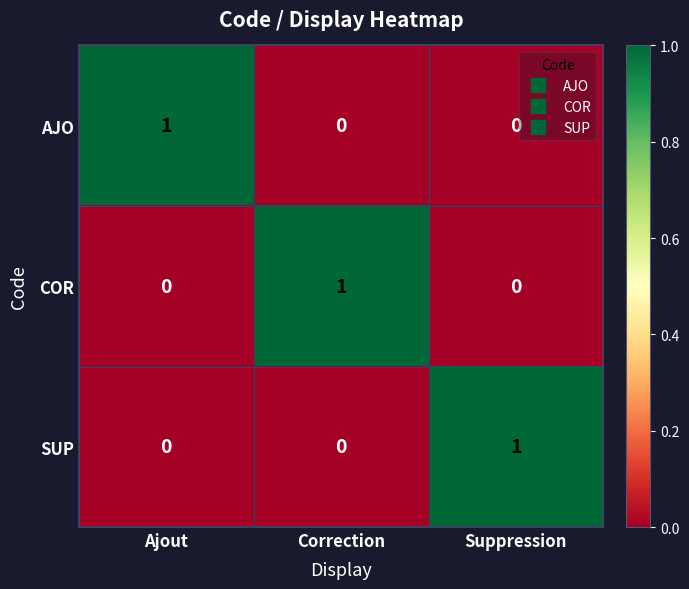

How many distinct data groups are displayed?

3